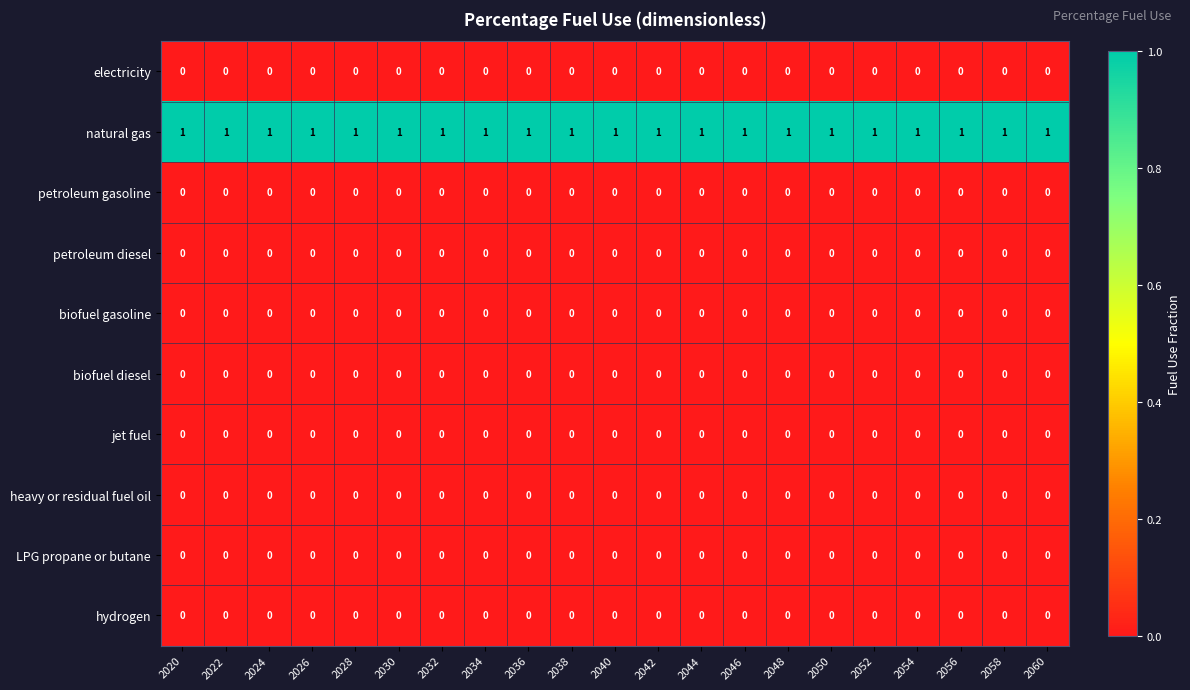

At how many categories does at least one series exceed 0?

21